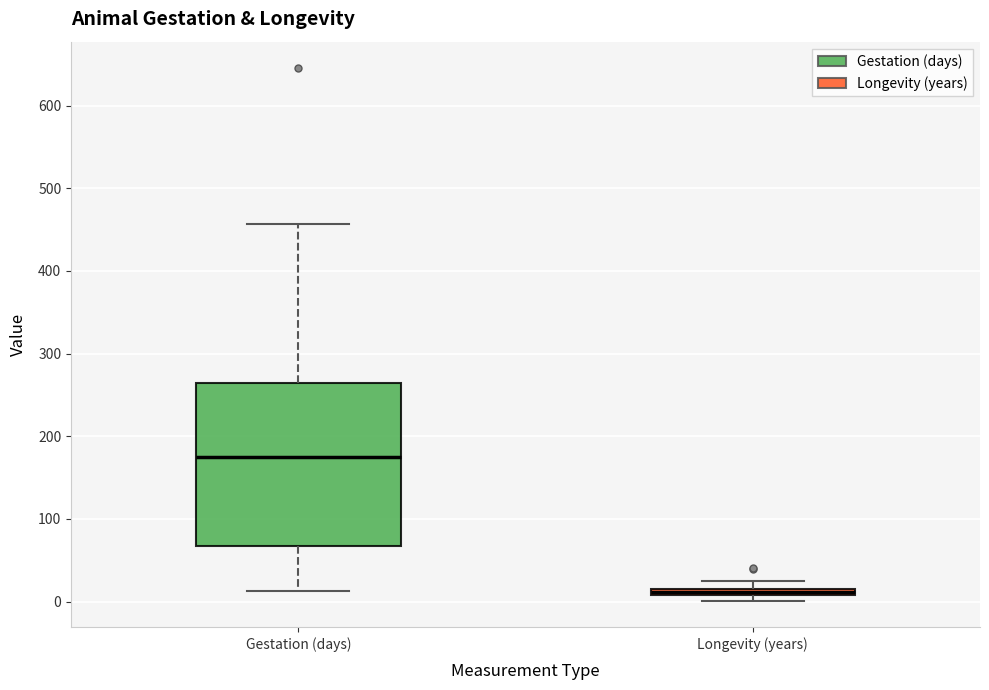

Which box is the tallest, from its lower edge to its upper edge?

Gestation (days)